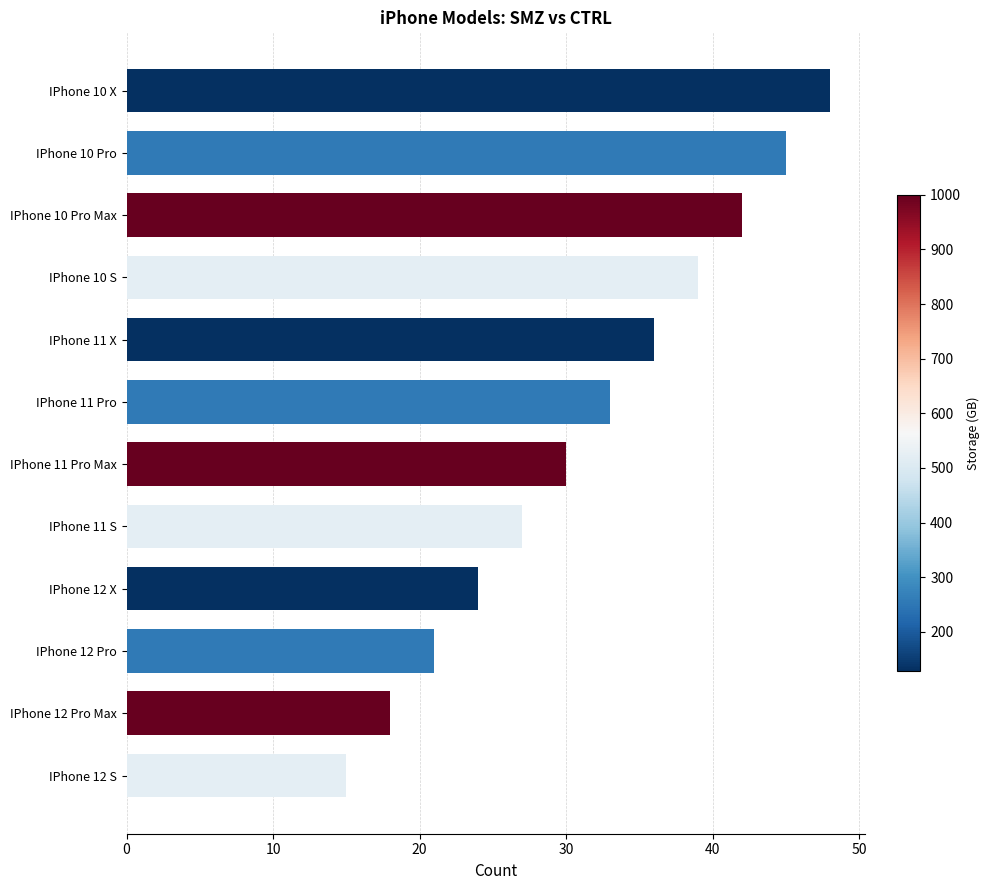

True or false: the data shows 42 at IPhone 10 Pro Max.

True